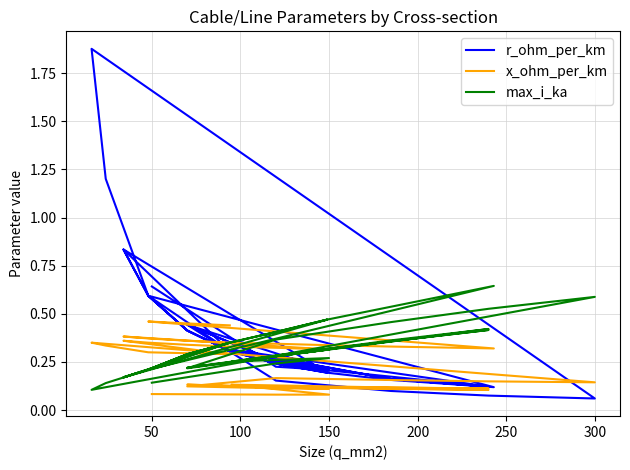

In max_i_ka, how many points are higher than both neighbors (excluding endpoints)?

8